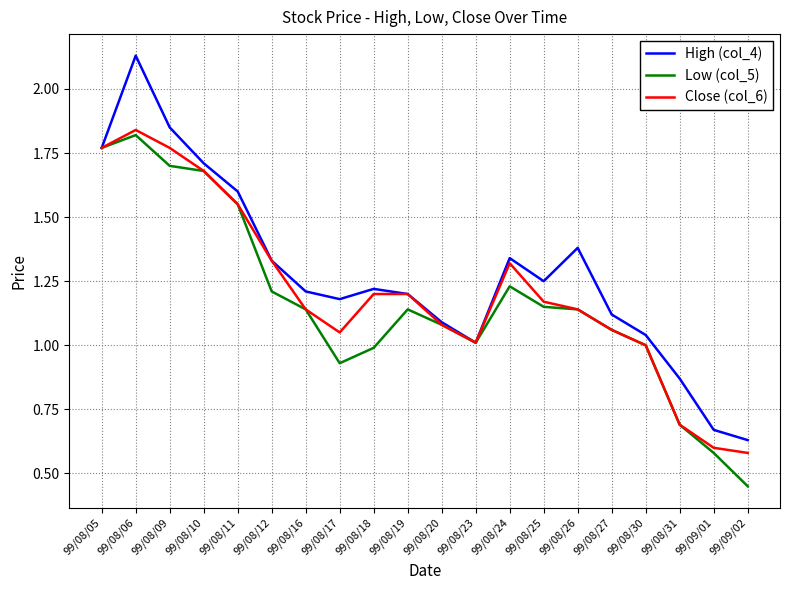

What is the sum of the Low (col_5) values at 99/08/06 and 99/08/25?

3.0